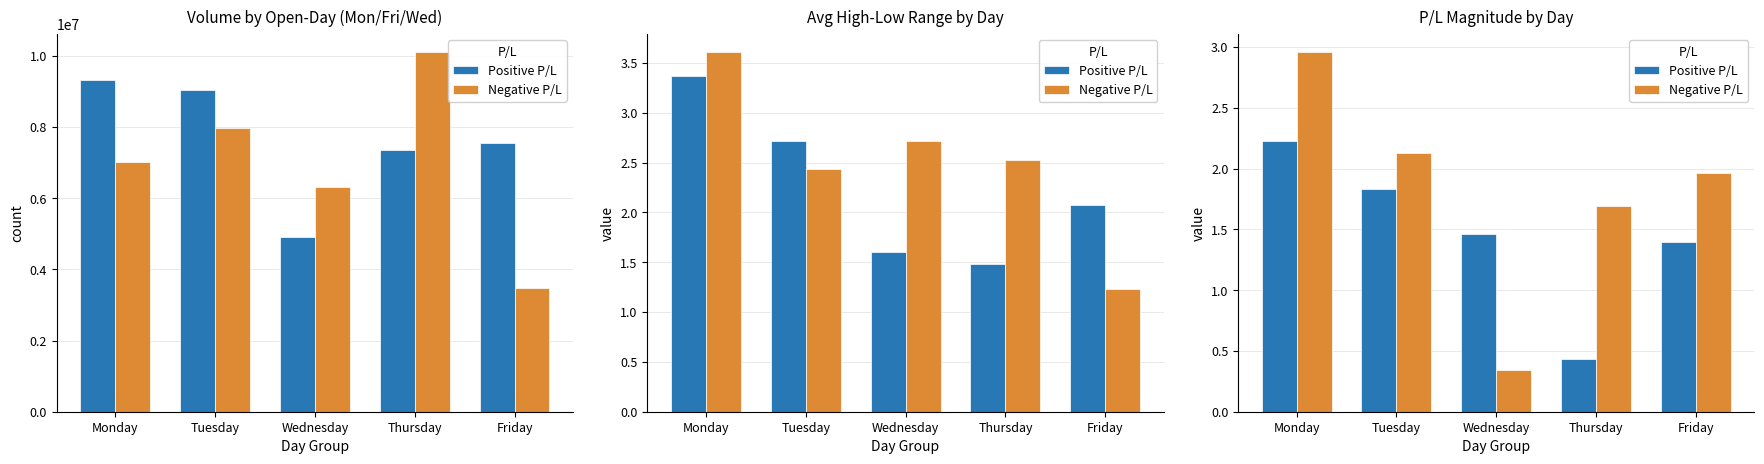

Which series has the largest total across all categories?

Negative P/L